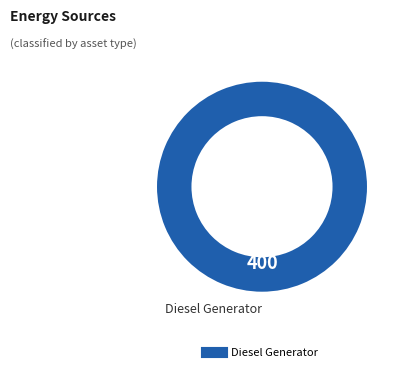

Is there a majority slice in this chart?

Yes